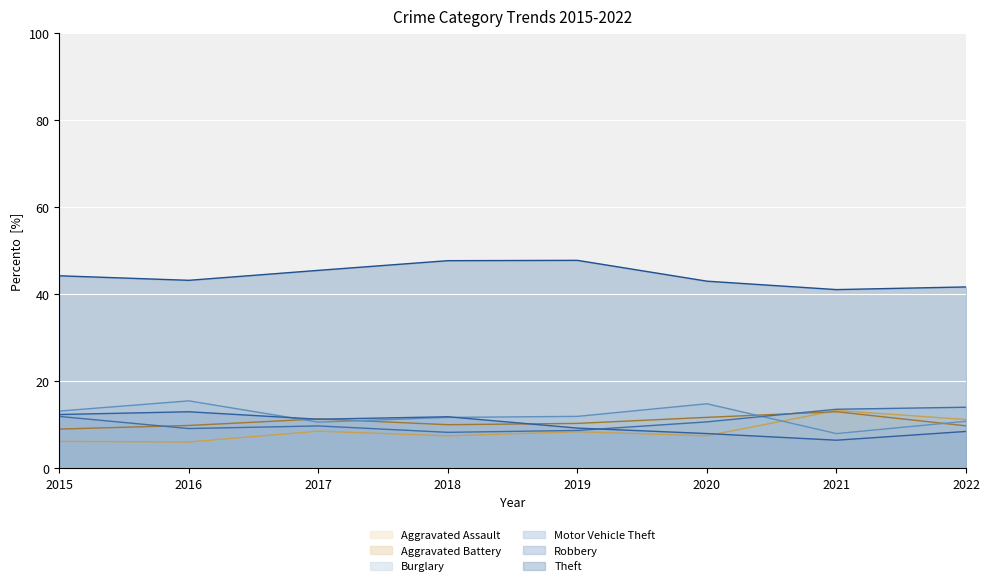

Which has a higher value, 2020 or 2018?

2020